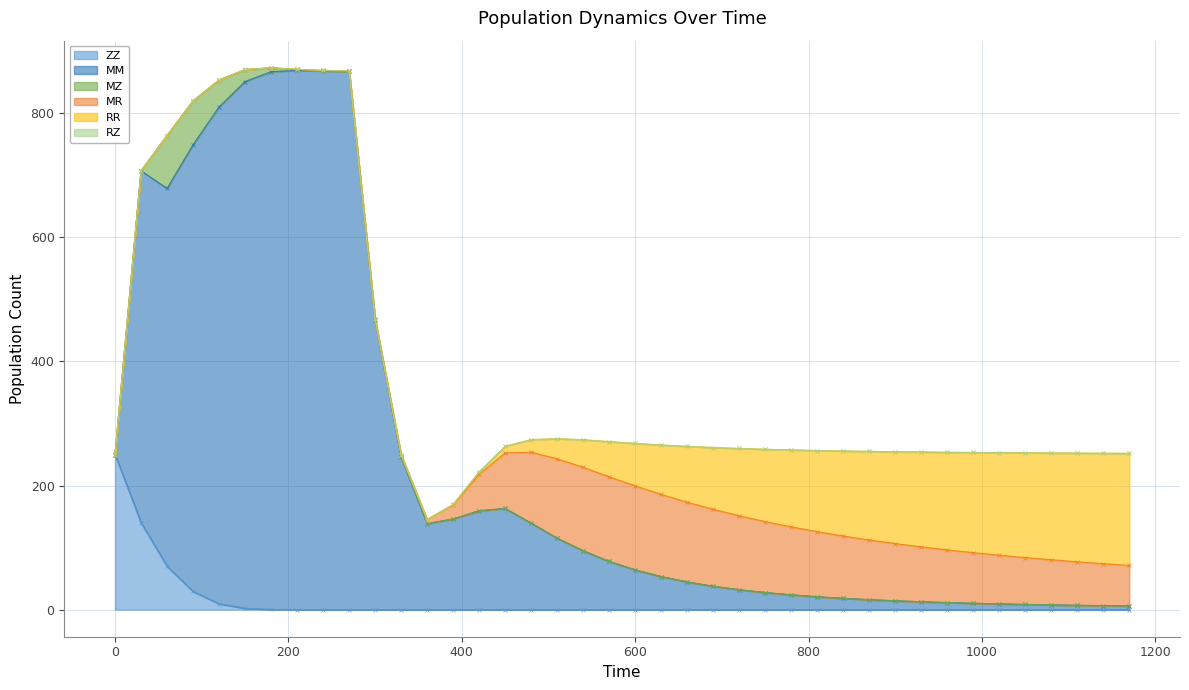

Rank the categories by MR value from lowest to highest.

0, 1, 2, 3, 4, 5, 6, 7, 8, 9, 10, 11, 12, 13, 14, 39, 38, 37, 36, 35, 34, 33, 32, 31, 15, 30, 29, 28, 27, 26, 16, 25, 24, 23, 17, 22, 21, 18, 20, 19